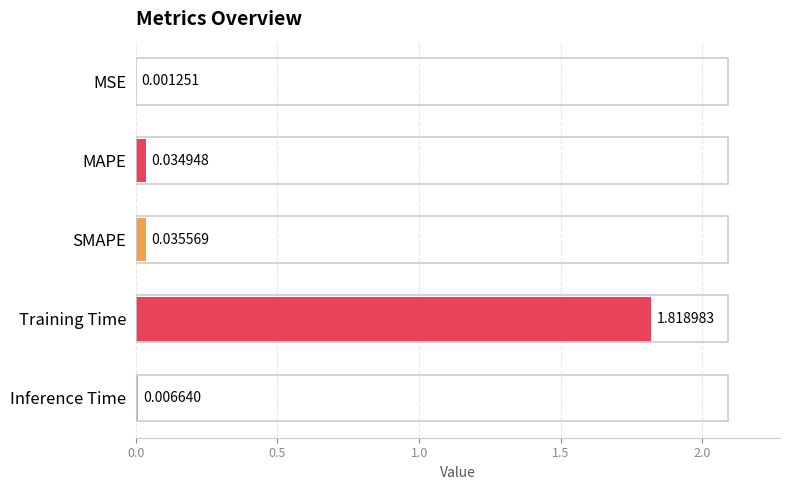

Which category has the highest value across all series?

Training Time